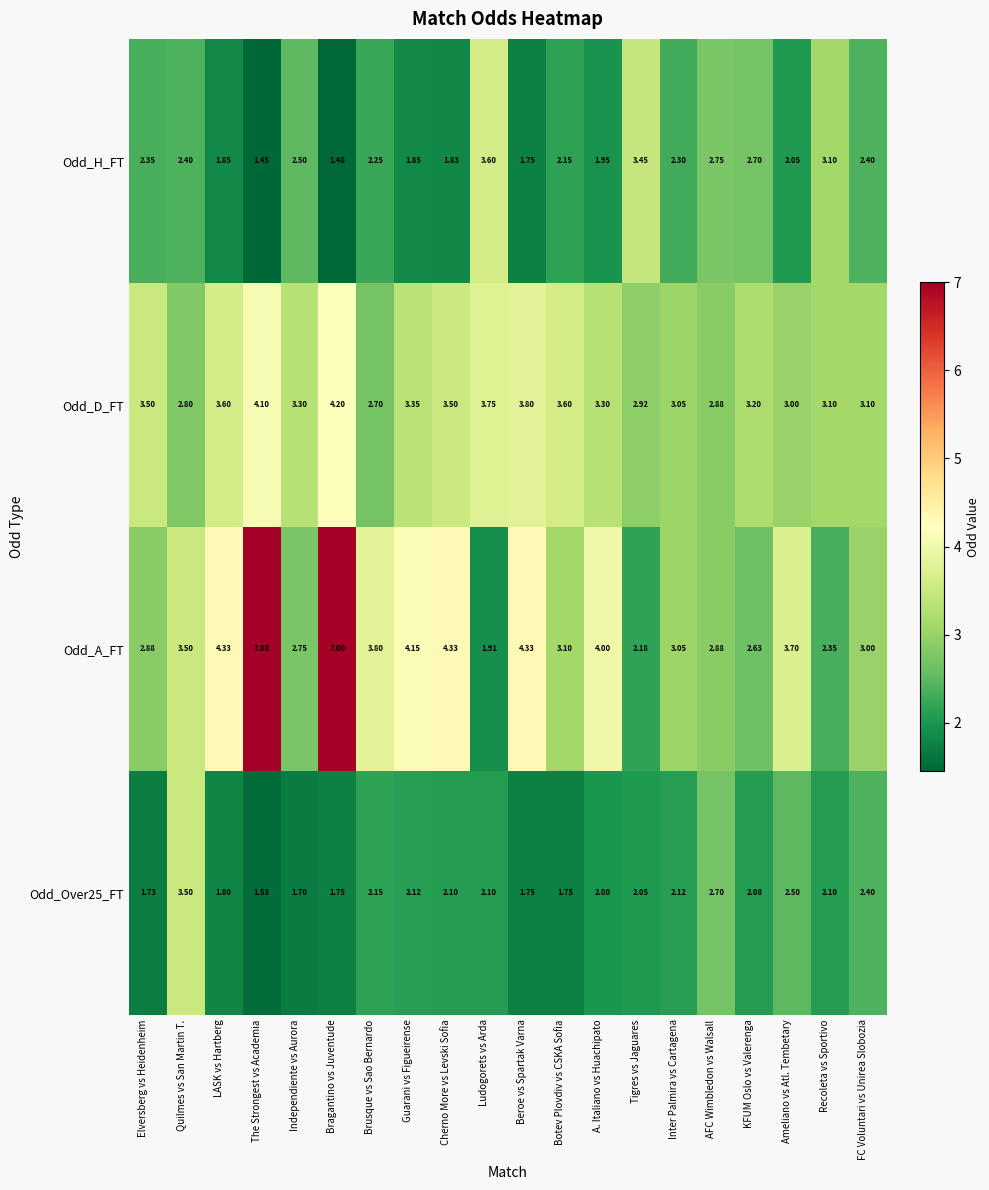

Which series has the largest total across all categories?

Odd_A_FT